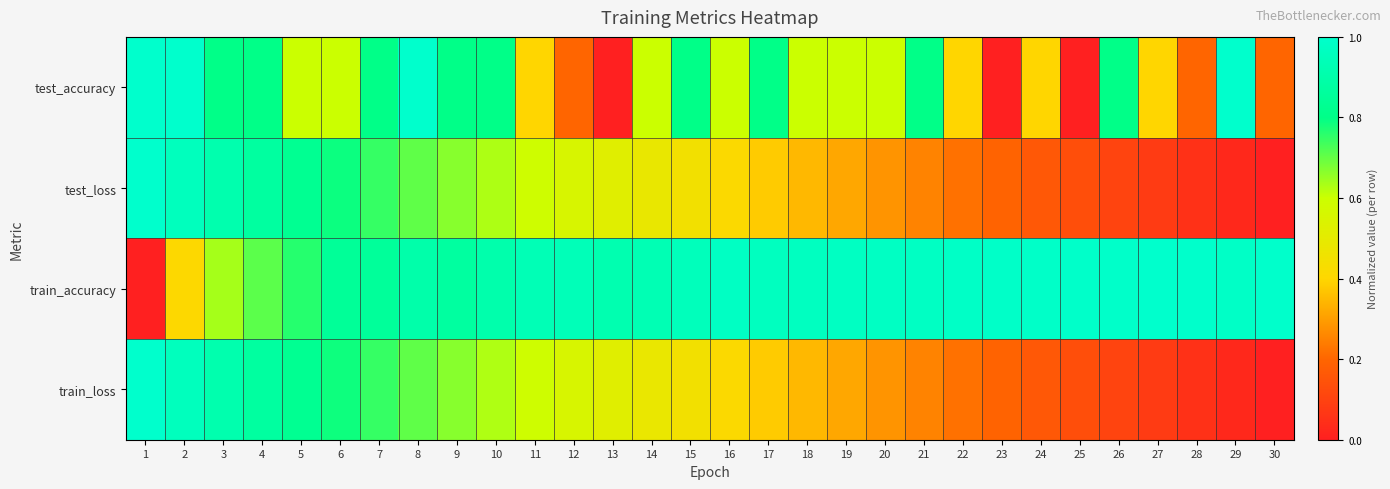

How many categories are shown in the chart?

30